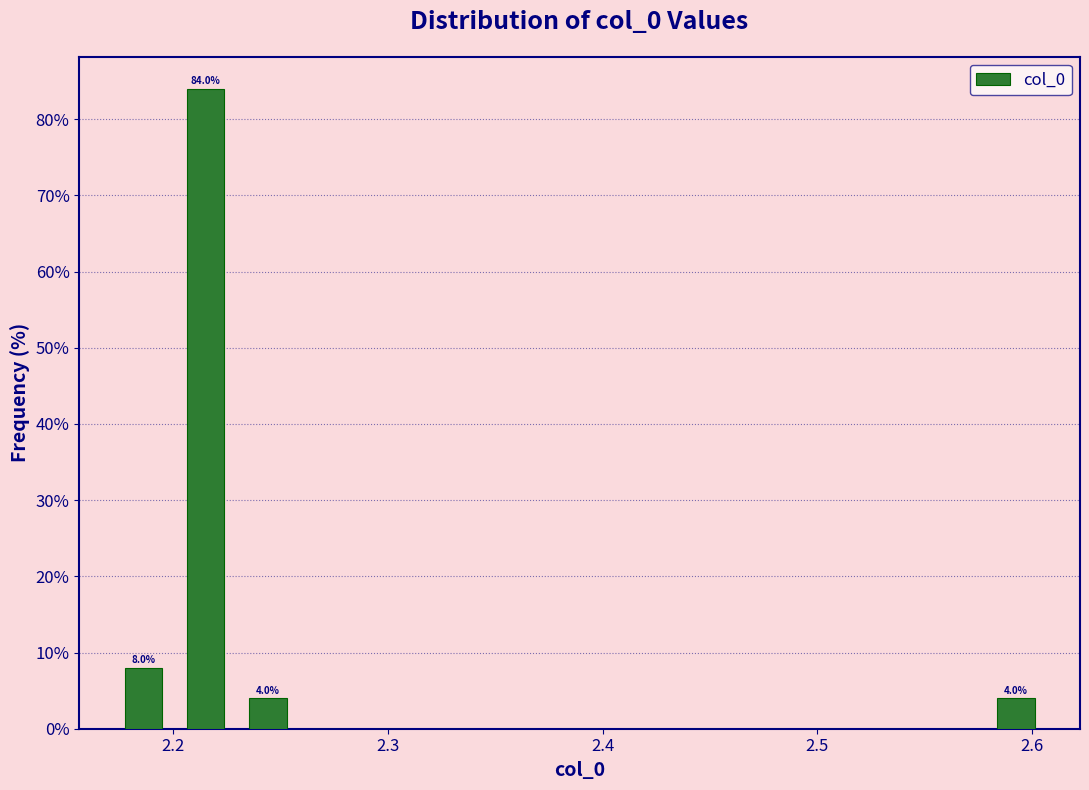

Read against the x-axis, roughly where is the centre of the tallest bar?

2.22